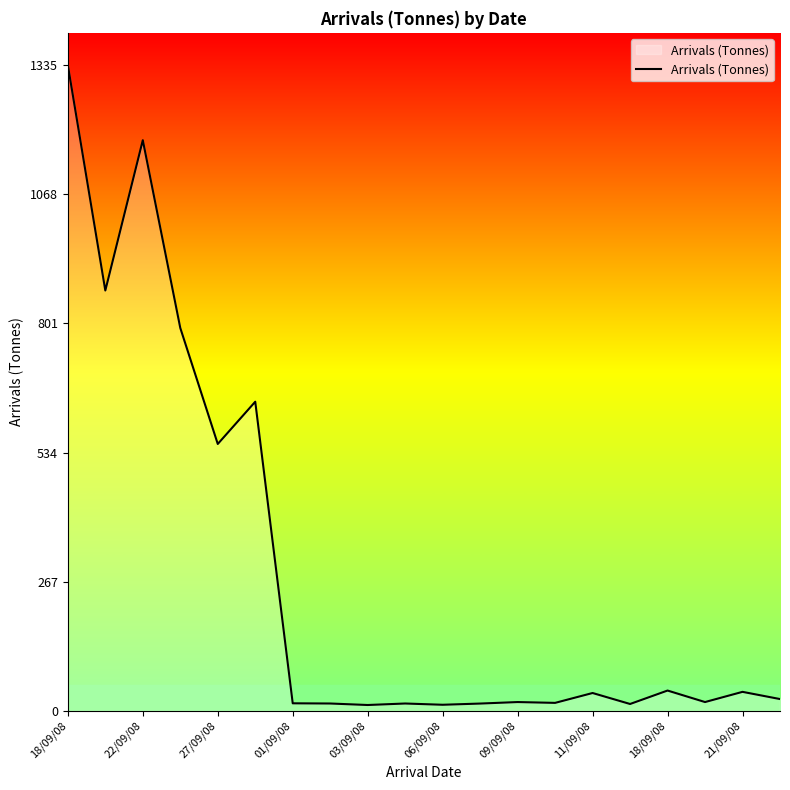

What is the difference between the maximum and second lowest values?

1322.5